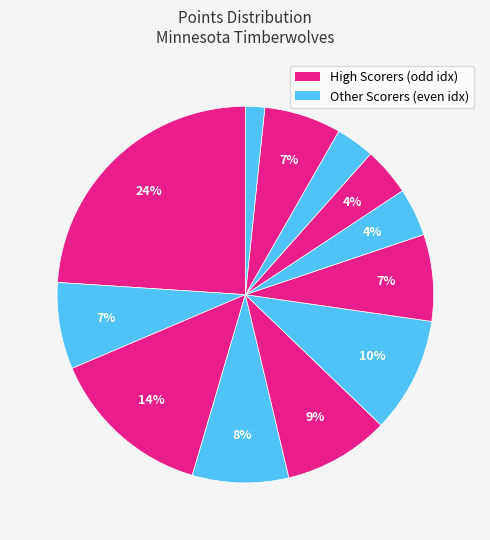

What is the smallest slice in the pie chart?

Jordan McLaughlin